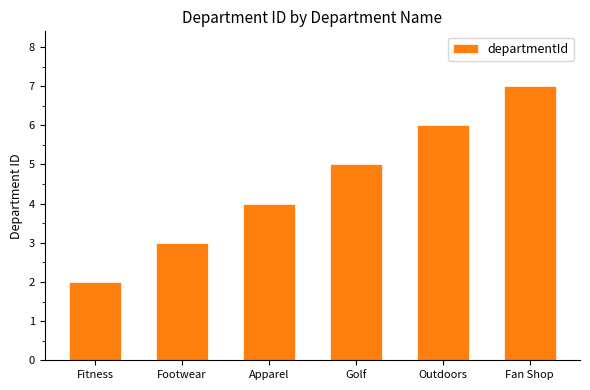

What is the label of the 2nd bar from the right?

Outdoors